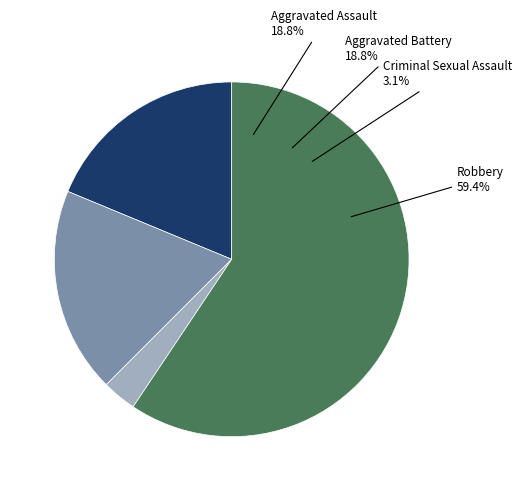

Is Robbery the majority of the pie?

Yes